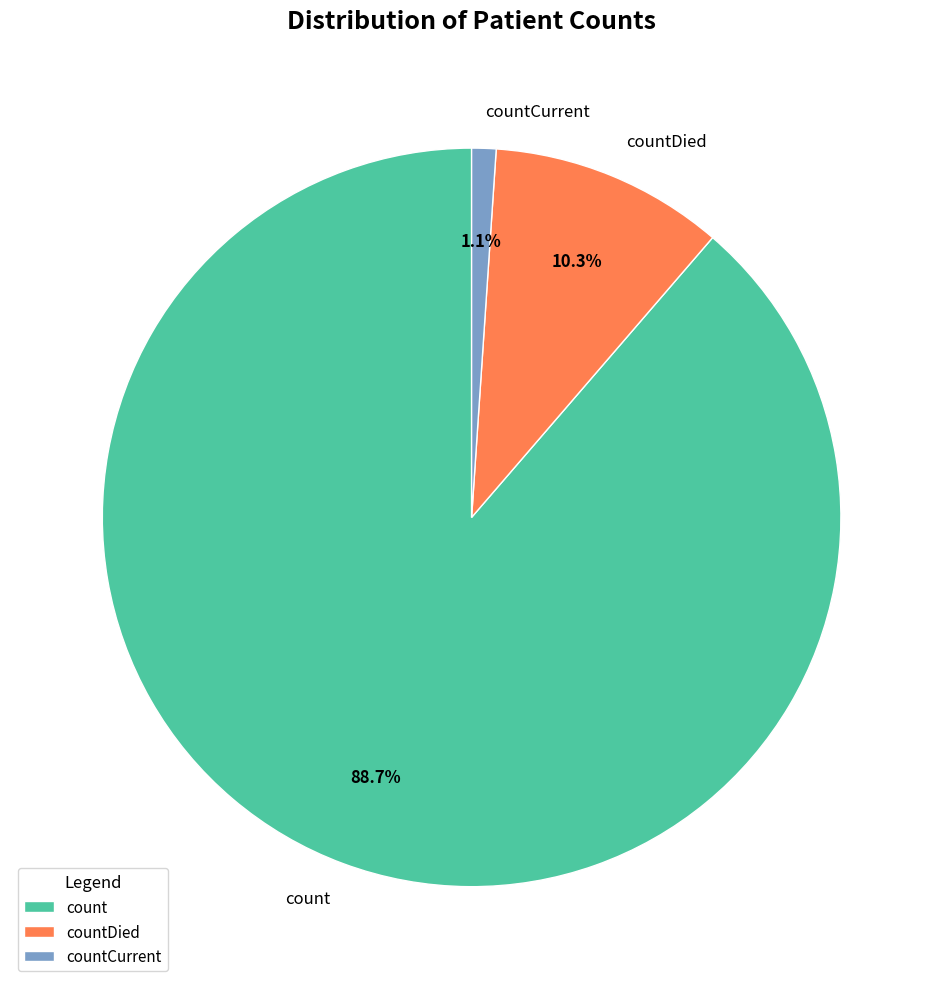

True or false: countCurrent accounts for 1% of the total.

True